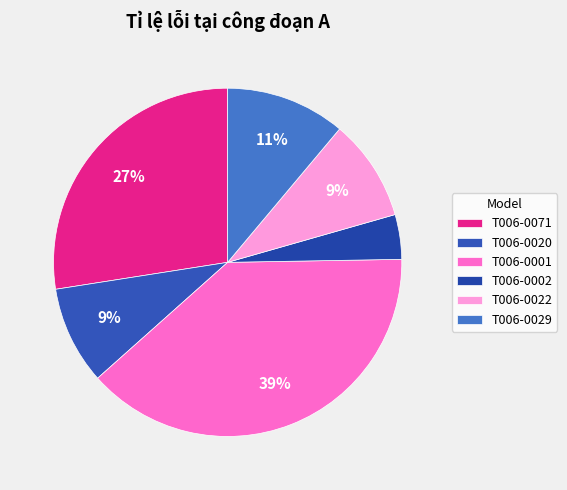

The T006-0029 slice represents 1% of the pie. True or false?

False